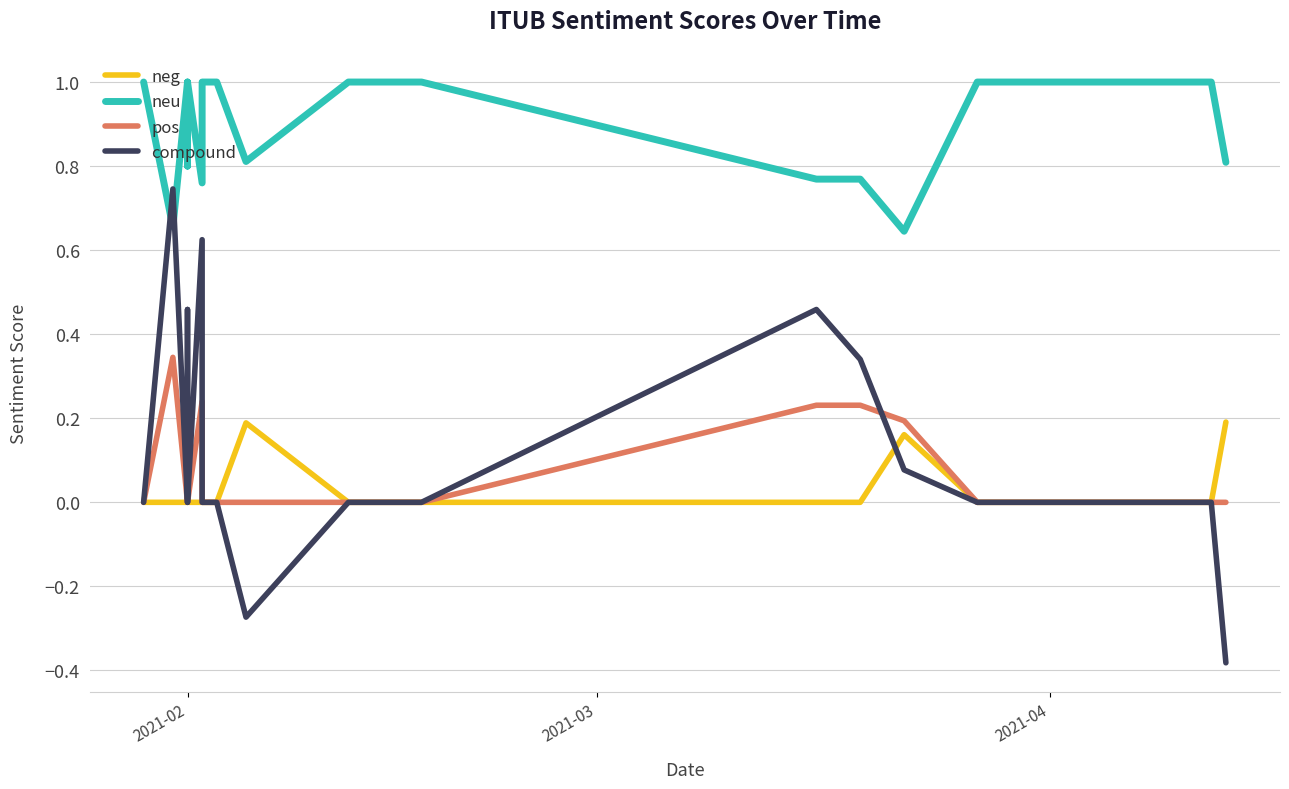

True or false: neg and neu intersect in this chart.

False